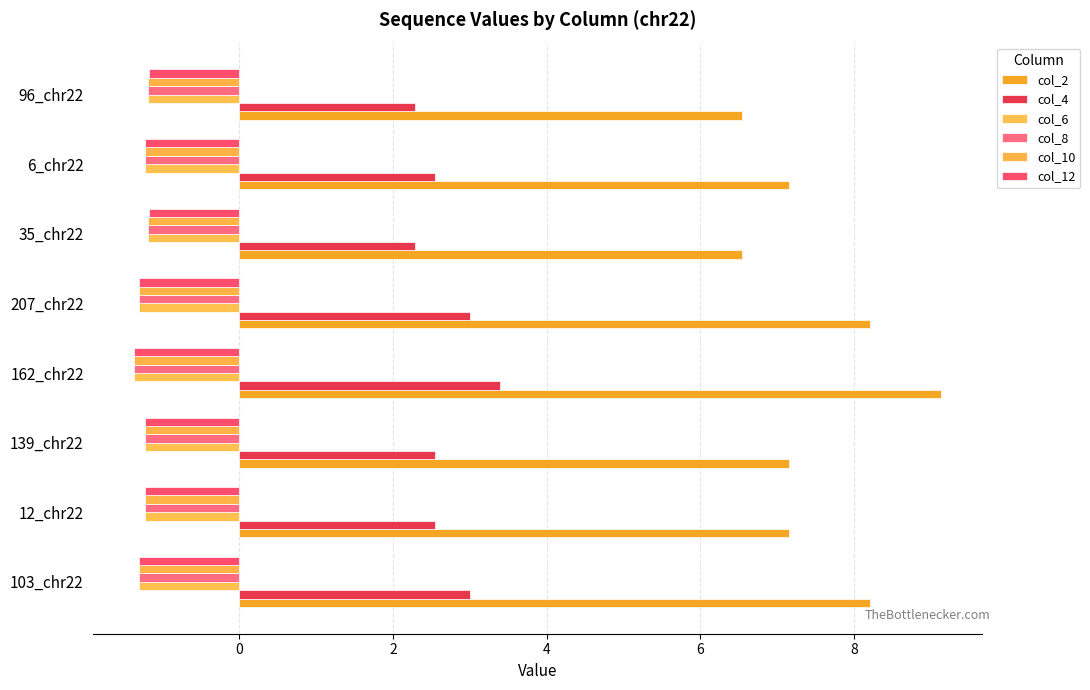

How many data points does each series have?

8